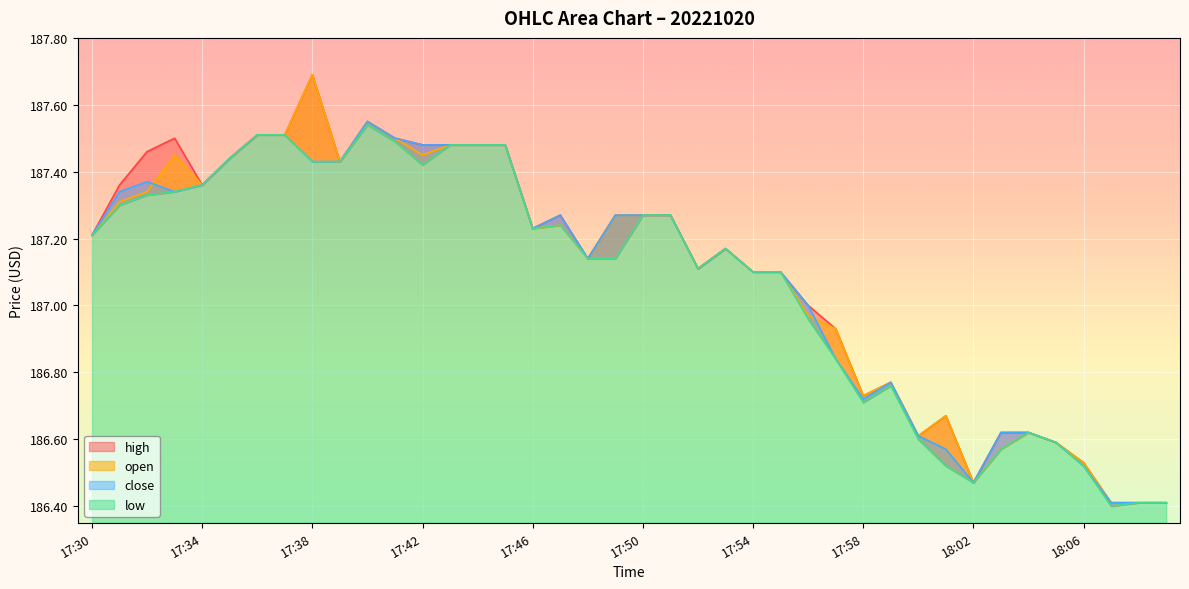

Between 17:41 and 18:00, which series saw the biggest shift?

low